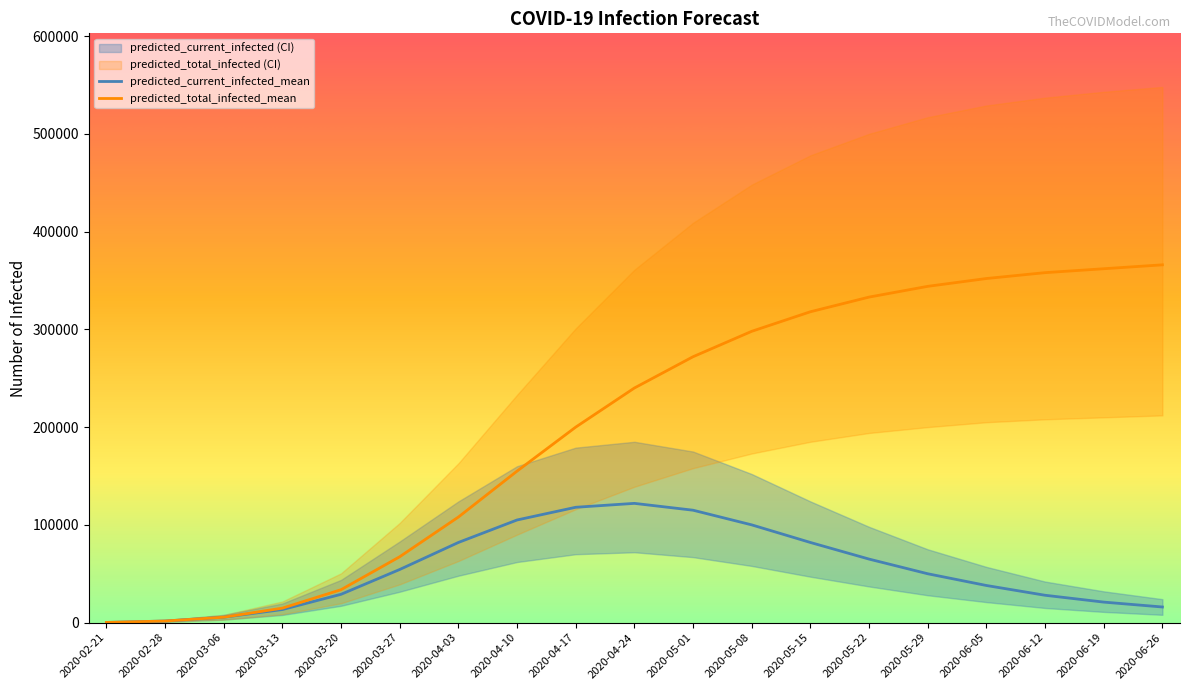

What is the spread (max minus min) of values at 2020-06-12?

522000